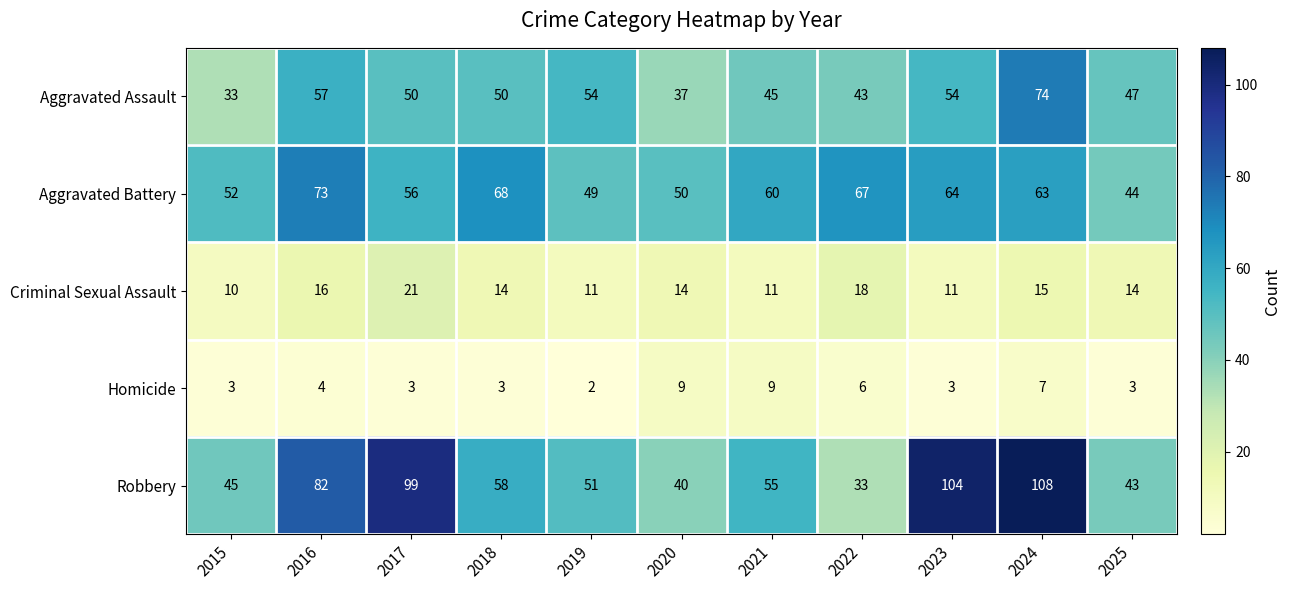

At which category is the sum across all series the highest?

2024